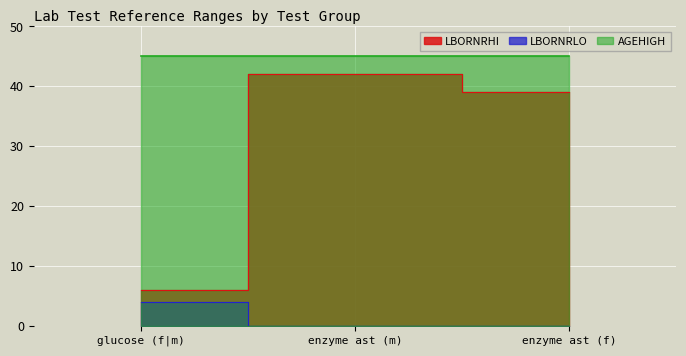

What position from the right is enzyme ast (f)?

1